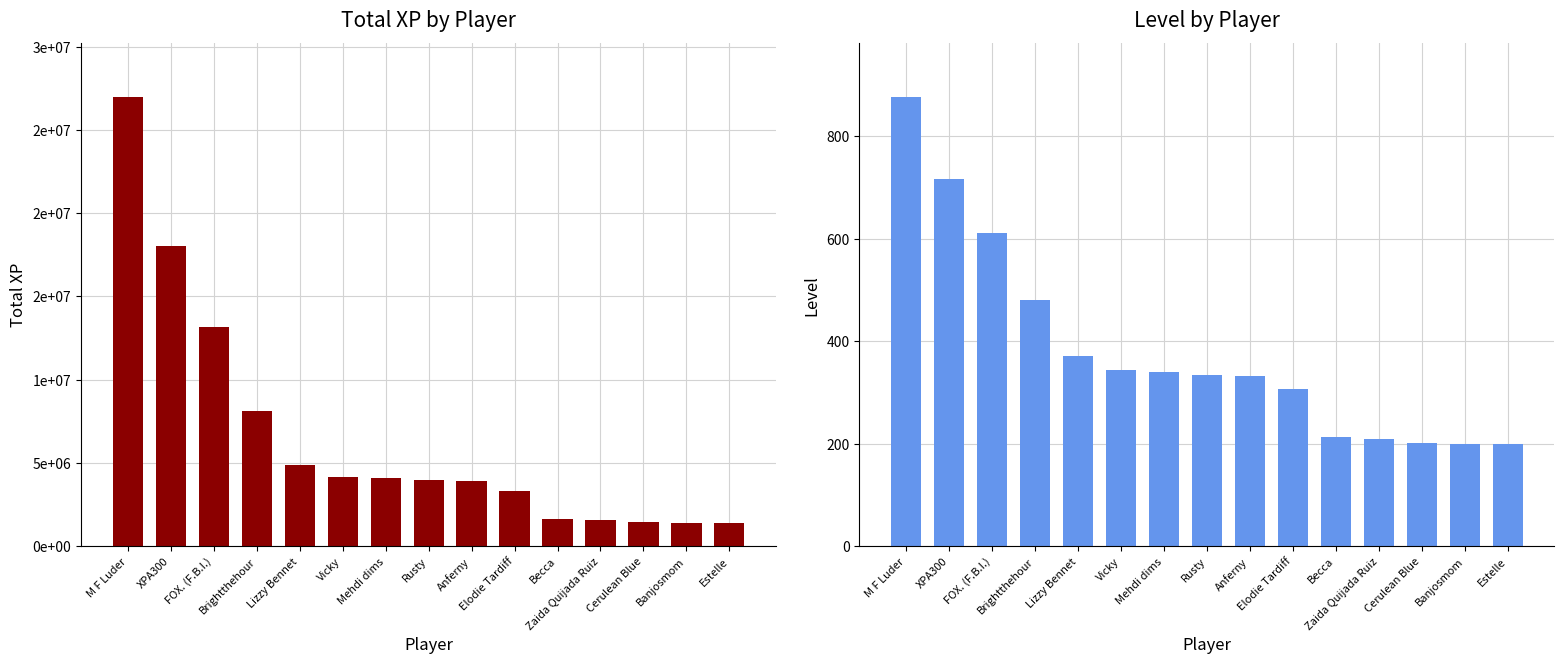

What is the minimum value shown in the chart?

199